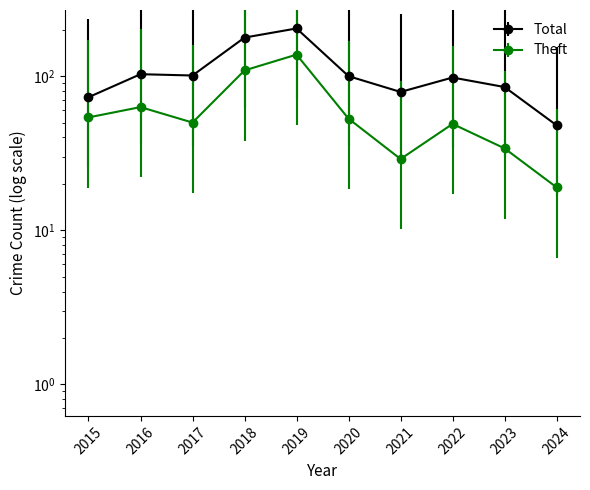

What are all the series names shown in the legend?

Total, Theft